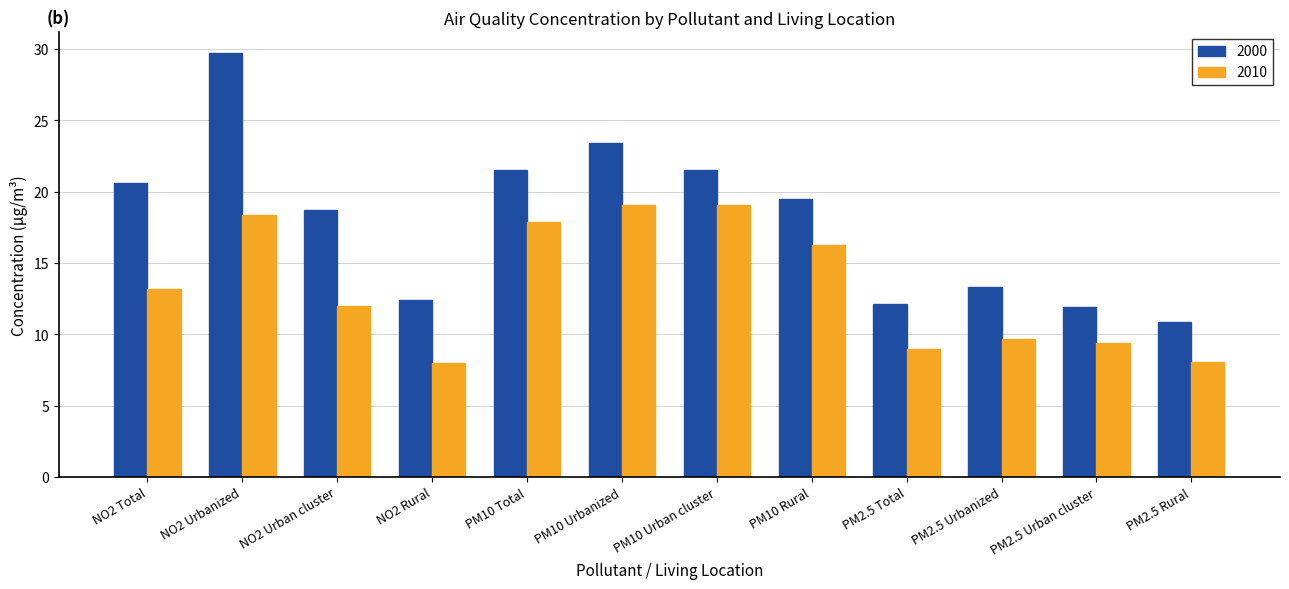

Which category has the highest value in the 2000 series?

NO2 Urbanized